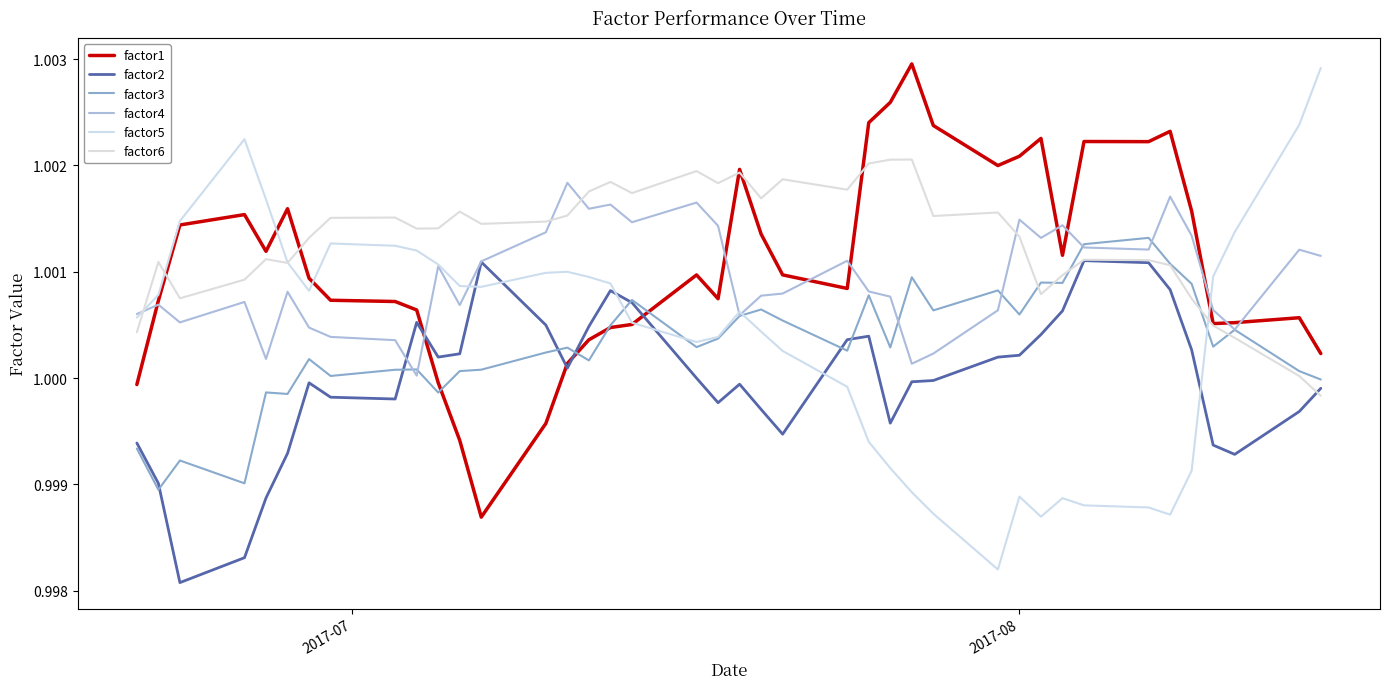

Reading left to right, extract all data points from this chart.

factor1: 1.0	1.0	1.0	1.0	1.0	1.0	1.0	1.0	1.0	1.0	1.0	1.0	1.0	1.0	1.0	1.0	1.0	1.0	1.0	1.0	1.0	1.0	1.0	1.0	1.0	1.0	1.0	1.0	1.0	1.0	1.0	1.0	1.0	1.0	1.0	1.0	1.0	1.0	1.0	1.0
factor2: 1.0	1.0	1.0	1.0	1.0	1.0	1.0	1.0	1.0	1.0	1.0	1.0	1.0	1.0	1.0	1.0	1.0	1.0	1.0	1.0	1.0	1.0	1.0	1.0	1.0	1.0	1.0	1.0	1.0	1.0	1.0	1.0	1.0	1.0	1.0	1.0	1.0	1.0	1.0	1.0
factor3: 1.0	1.0	1.0	1.0	1.0	1.0	1.0	1.0	1.0	1.0	1.0	1.0	1.0	1.0	1.0	1.0	1.0	1.0	1.0	1.0	1.0	1.0	1.0	1.0	1.0	1.0	1.0	1.0	1.0	1.0	1.0	1.0	1.0	1.0	1.0	1.0	1.0	1.0	1.0	1.0
factor4: 1.0	1.0	1.0	1.0	1.0	1.0	1.0	1.0	1.0	1.0	1.0	1.0	1.0	1.0	1.0	1.0	1.0	1.0	1.0	1.0	1.0	1.0	1.0	1.0	1.0	1.0	1.0	1.0	1.0	1.0	1.0	1.0	1.0	1.0	1.0	1.0	1.0	1.0	1.0	1.0
factor5: 1.0	1.0	1.0	1.0	1.0	1.0	1.0	1.0	1.0	1.0	1.0	1.0	1.0	1.0	1.0	1.0	1.0	1.0	1.0	1.0	1.0	1.0	1.0	1.0	1.0	1.0	1.0	1.0	1.0	1.0	1.0	1.0	1.0	1.0	1.0	1.0	1.0	1.0	1.0	1.0
factor6: 1.0	1.0	1.0	1.0	1.0	1.0	1.0	1.0	1.0	1.0	1.0	1.0	1.0	1.0	1.0	1.0	1.0	1.0	1.0	1.0	1.0	1.0	1.0	1.0	1.0	1.0	1.0	1.0	1.0	1.0	1.0	1.0	1.0	1.0	1.0	1.0	1.0	1.0	1.0	1.0